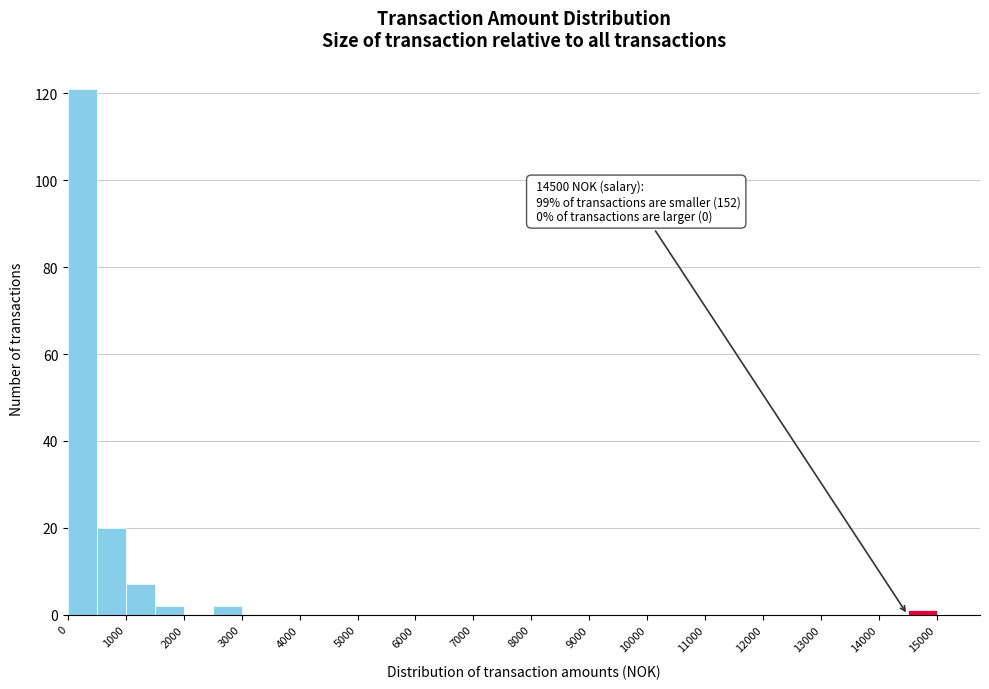

Over which range of the x-axis is the bar tallest?

0 to 500